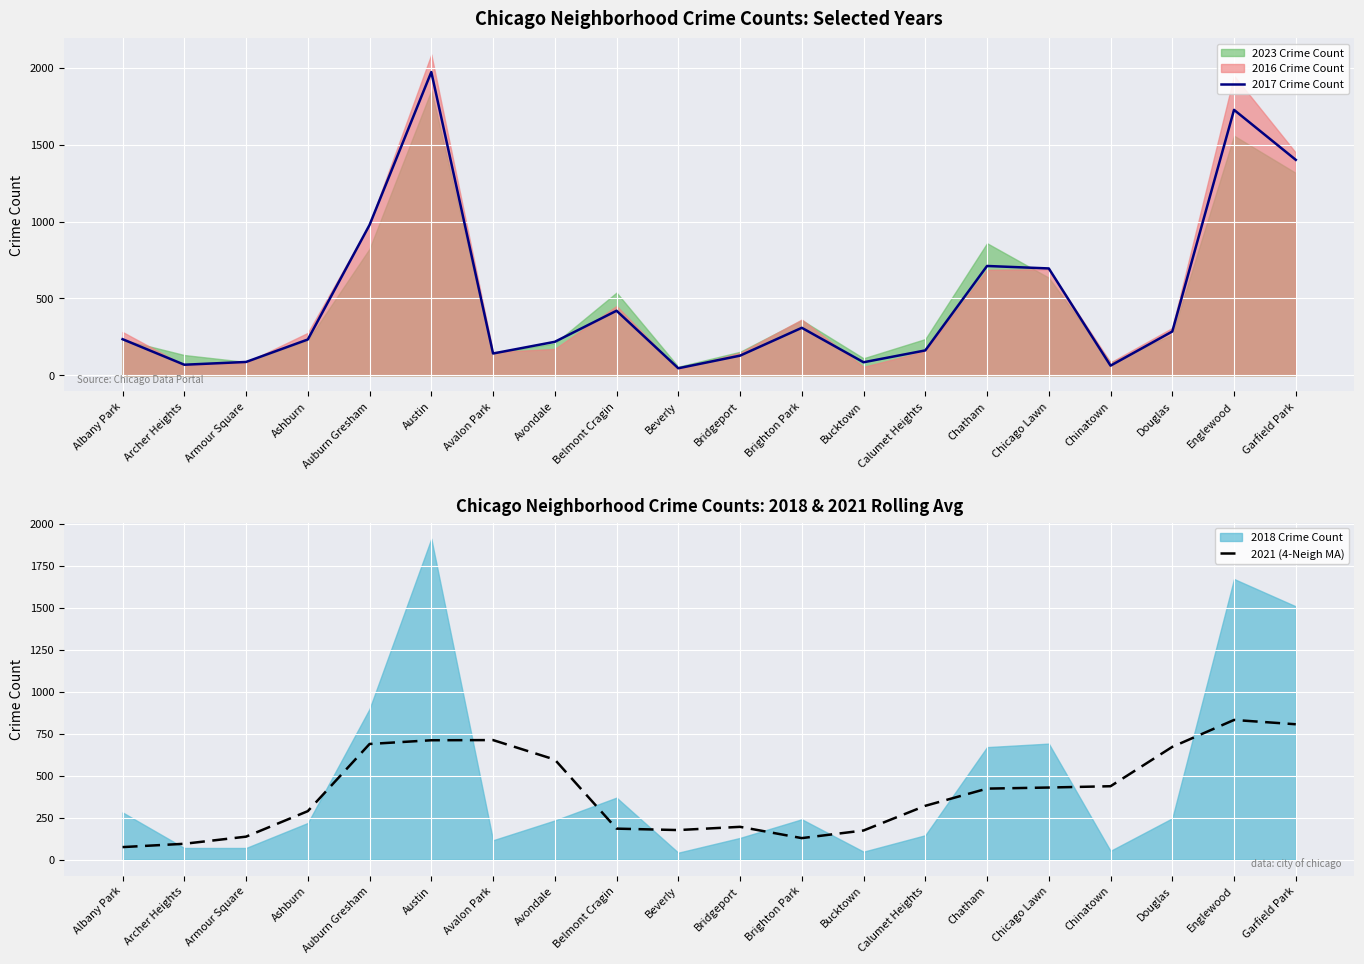

What is the difference between the maximum and minimum values in the 2017 Crime Count series?

1926